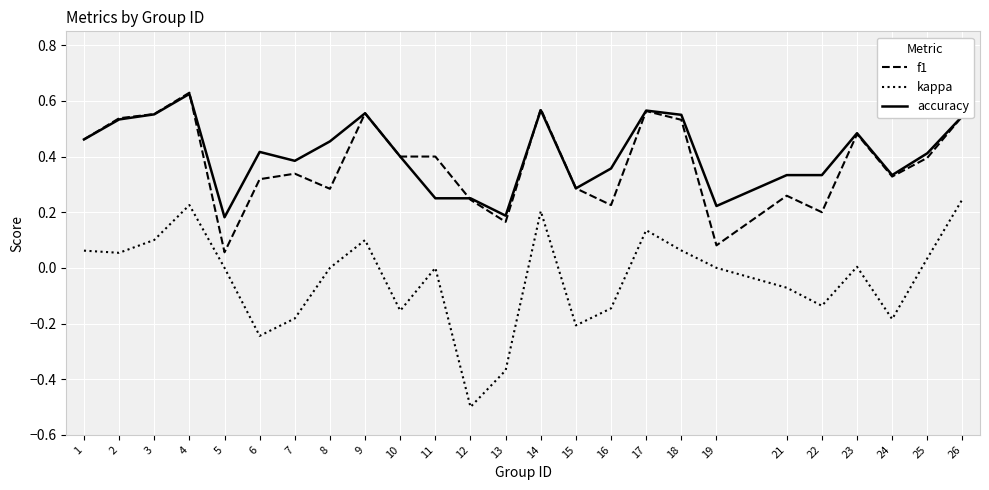

What is the sum of all f1 values?

9.4